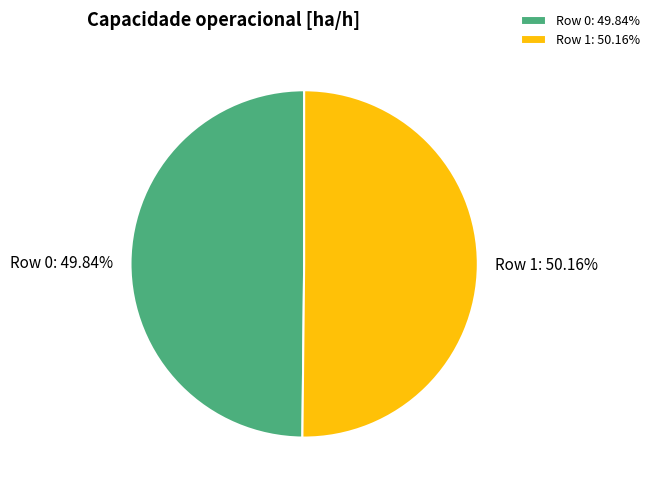

How many slices are in this pie chart?

2